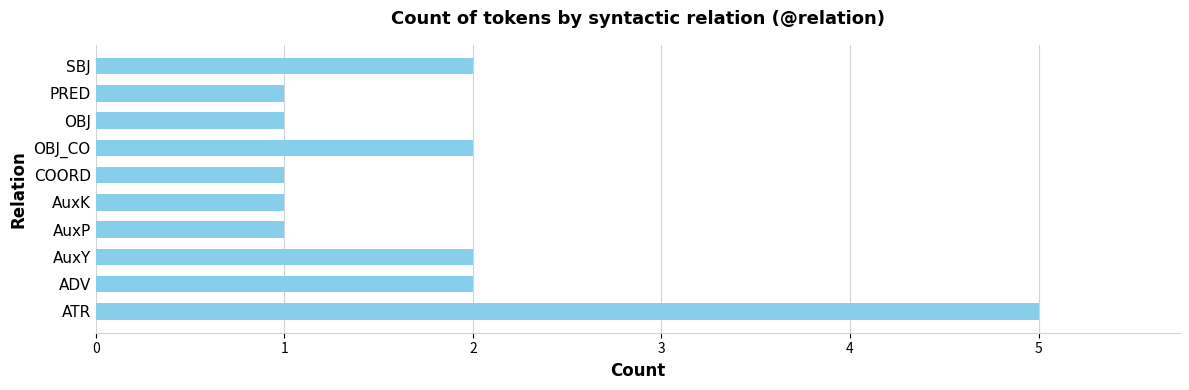

Approximately how many times larger is the value at ADV compared to SBJ?

1.0